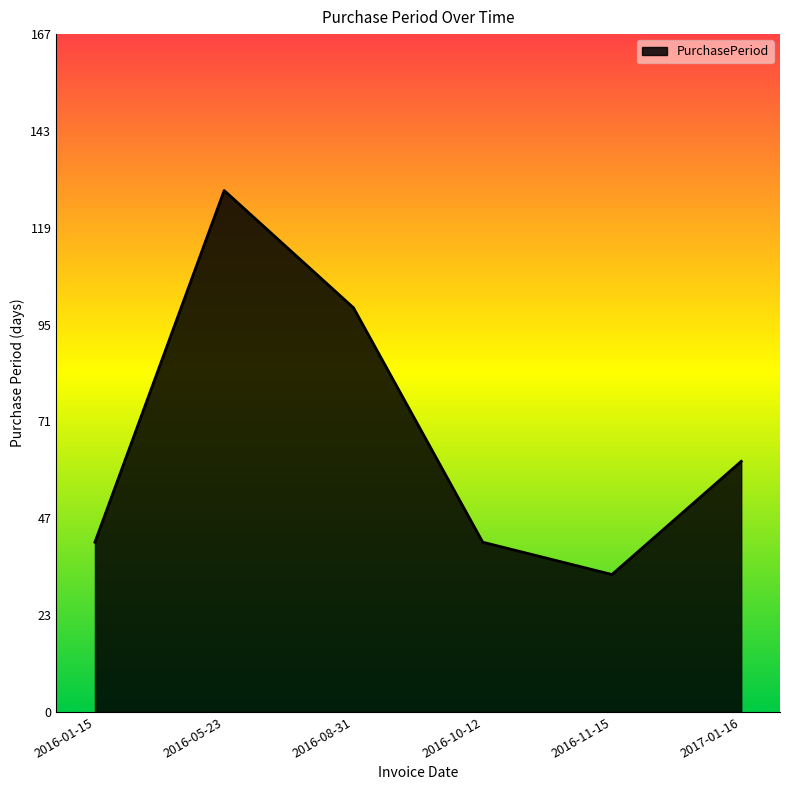

Which label corresponds to the largest value in the chart?

2016-05-23